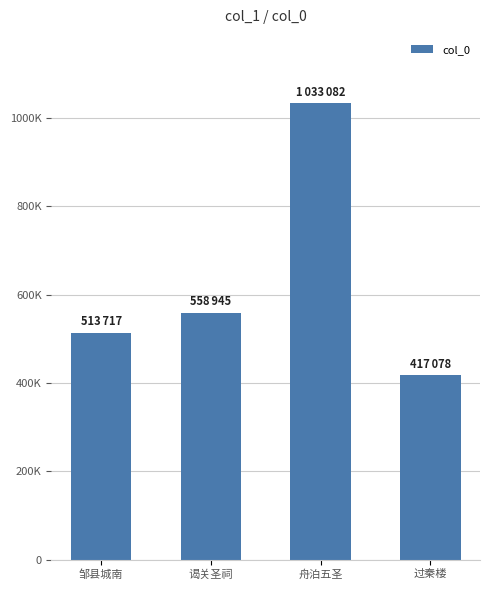

What is the ratio of the value at 过秦楼 to the value at 谒关圣祠?

0.7